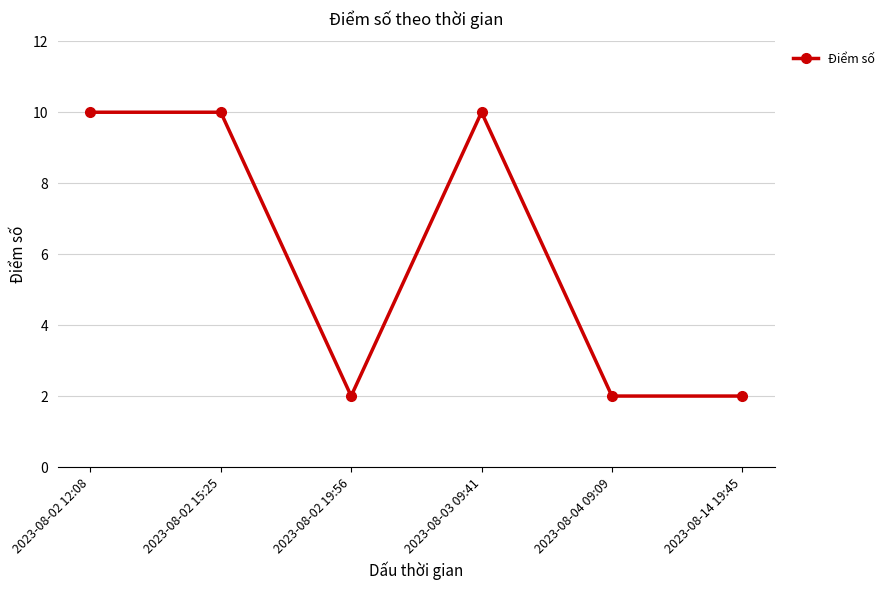

How many distinct data groups are displayed?

1